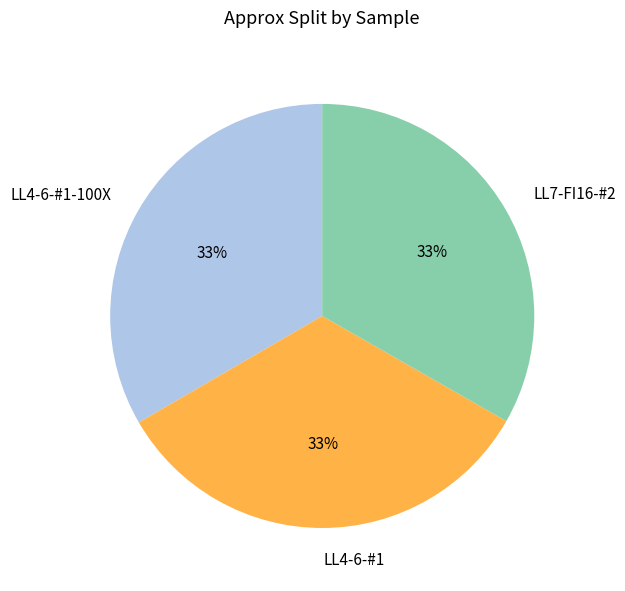

How many slices are in this pie chart?

3